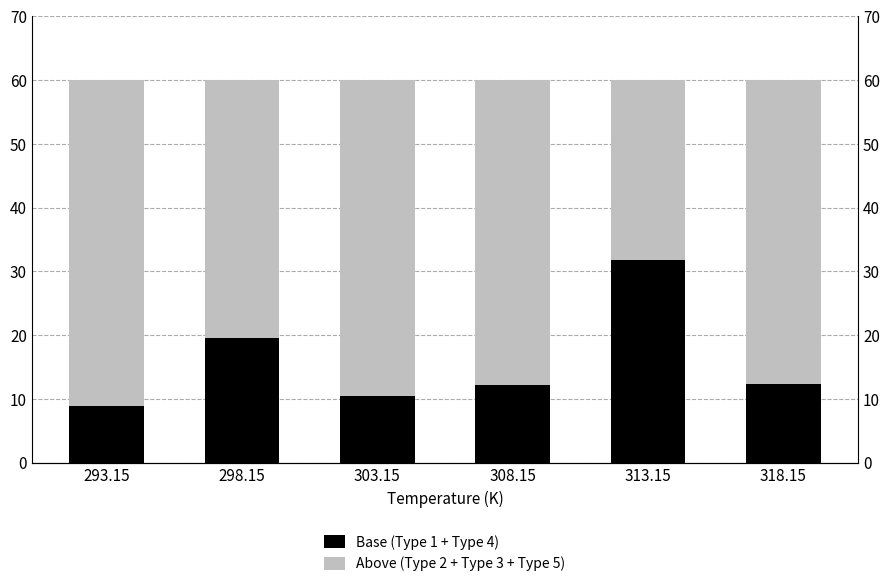

What is the difference between the second highest and minimum values in the Above (Type 2 + Type 3 + Type 5) series?

21.4